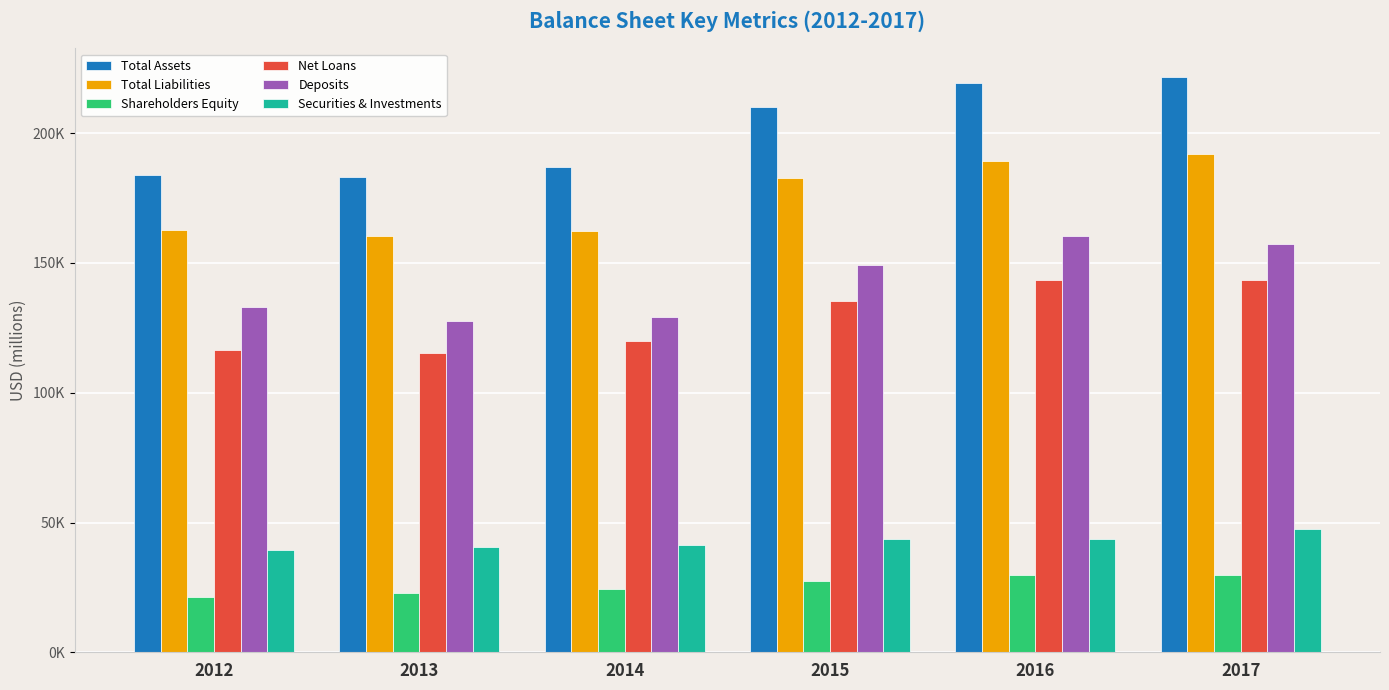

Reading left to right, extract all data points from this chart.

Total Assets: 183872	183010	186814	209947	219276	221642
Total Liabilities: 162649	160201	162388	182607	189350	191947
Shareholders Equity: 21223	22809	24426	27340	29926	29695
Net Loans: 116346	115407	119833	135526	143549	143310
Deposits: 133075	127475	129040	149124	160234	157371
Securities & Investments: 39228	40586	41147	43827	43606	47574